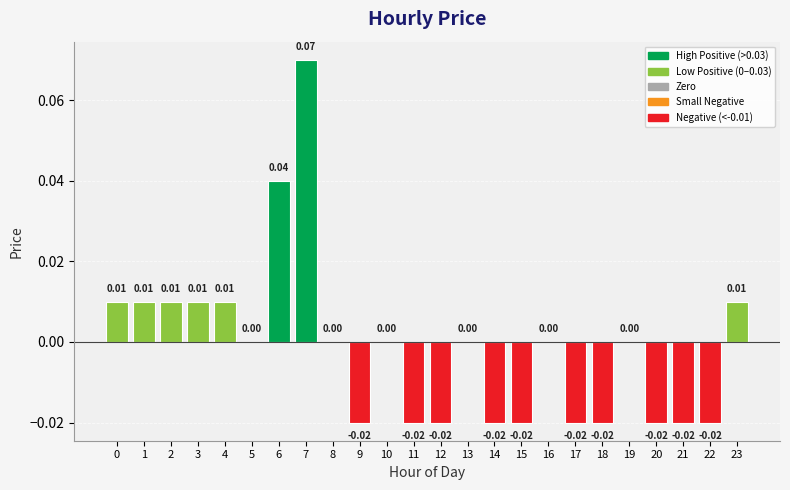

Which has a higher value, 15 or 10?

10